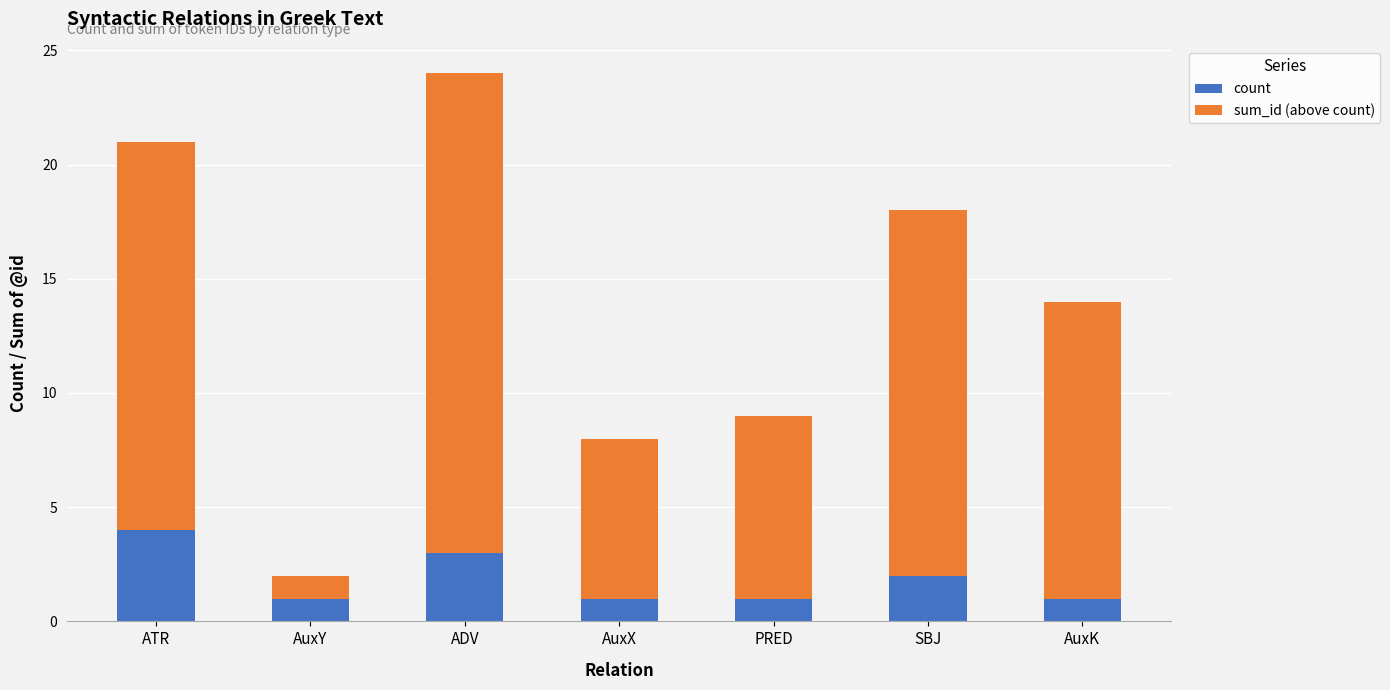

Reading left to right, transcribe the values for count.

ATR=4	AuxY=1	ADV=3	AuxX=1	PRED=1	SBJ=2	AuxK=1